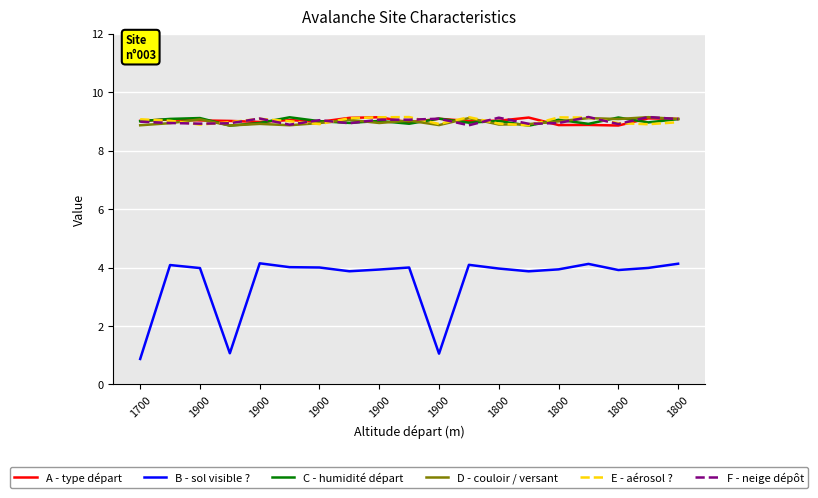

Where is C - humidité départ nearest to the value 8?

13